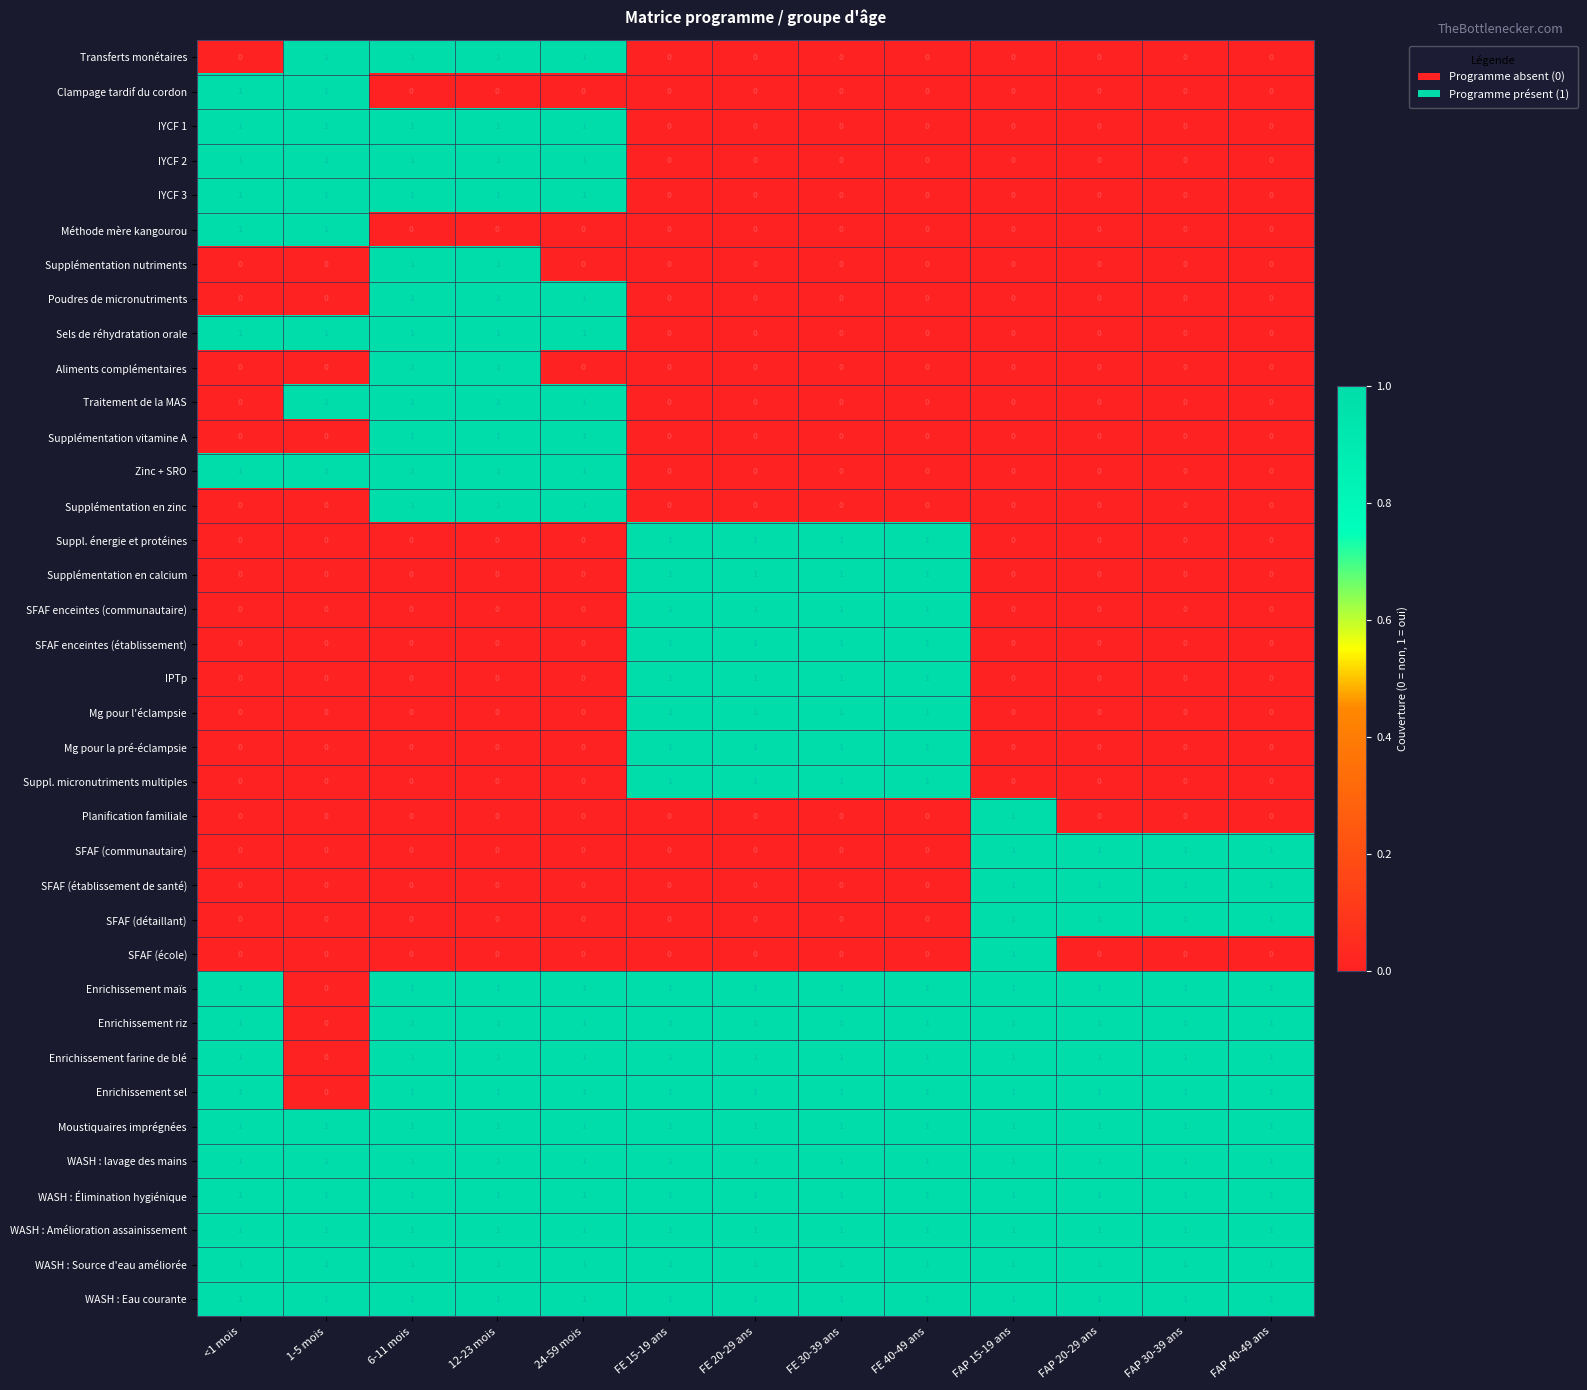

Is it true that WASH : Eau courante equals 1 at 12-23 mois?

True